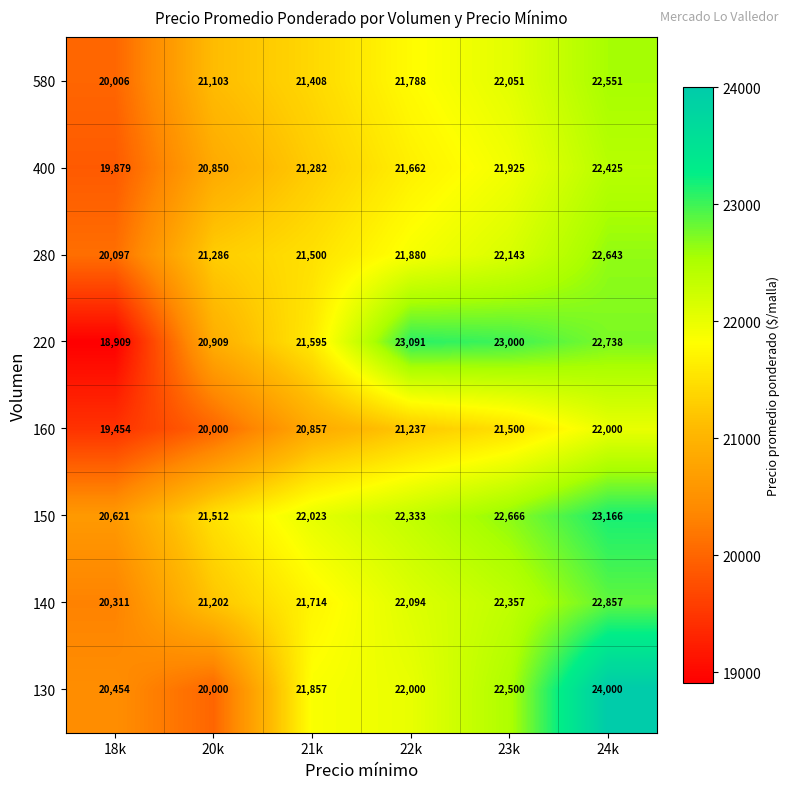

At how many categories does at least one series exceed 20315?

6